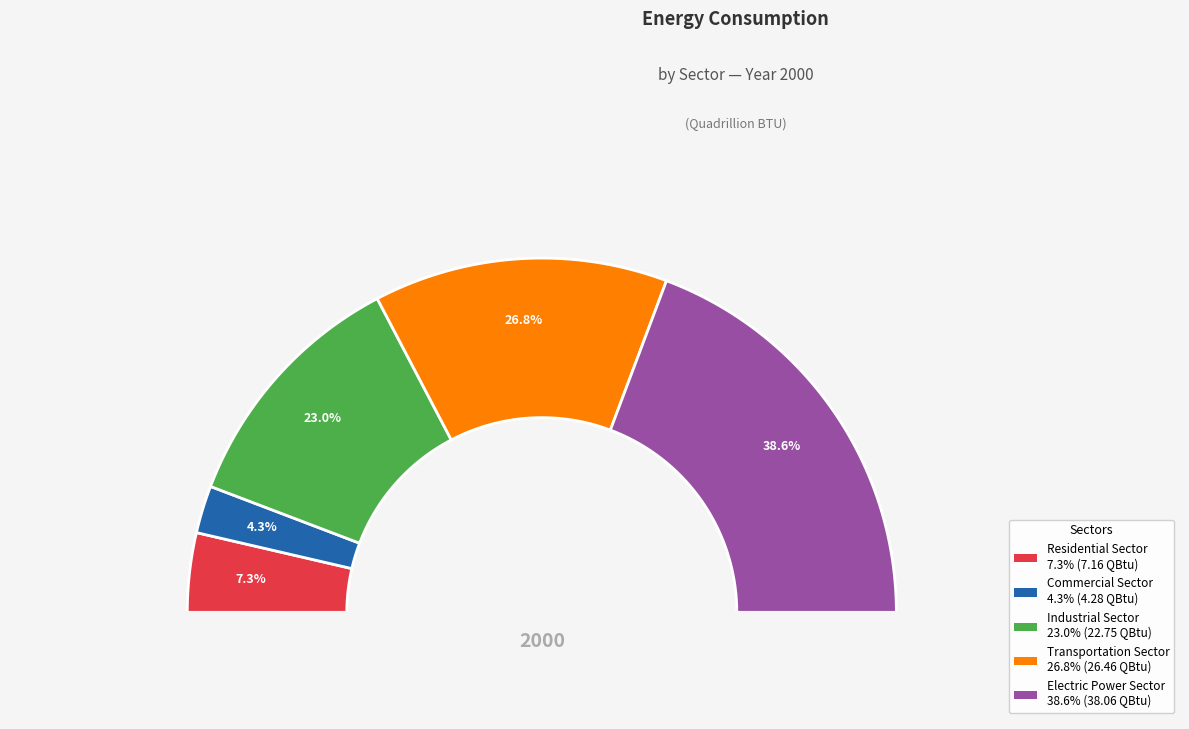

Do Industrial Sector and Residential Sector together represent more than half of the pie?

No